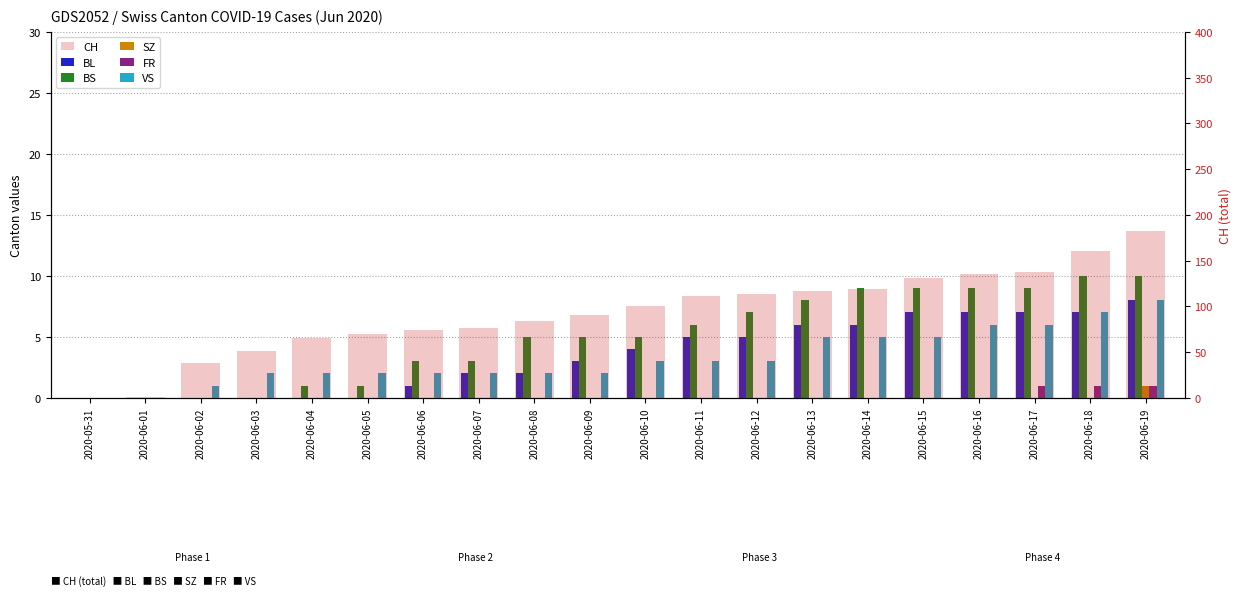

Which series changed the most between 2020-06-15 and 2020-06-18?

CH